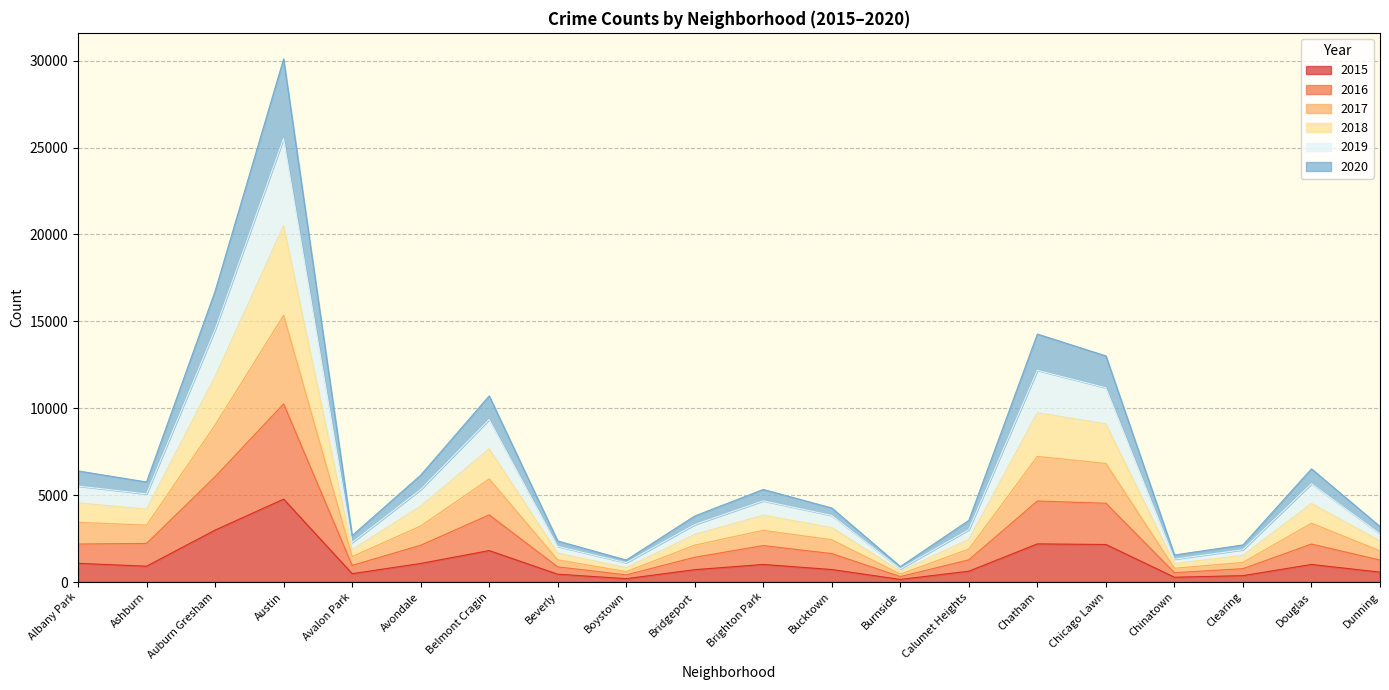

At which category is the sum across all series the highest?

Austin